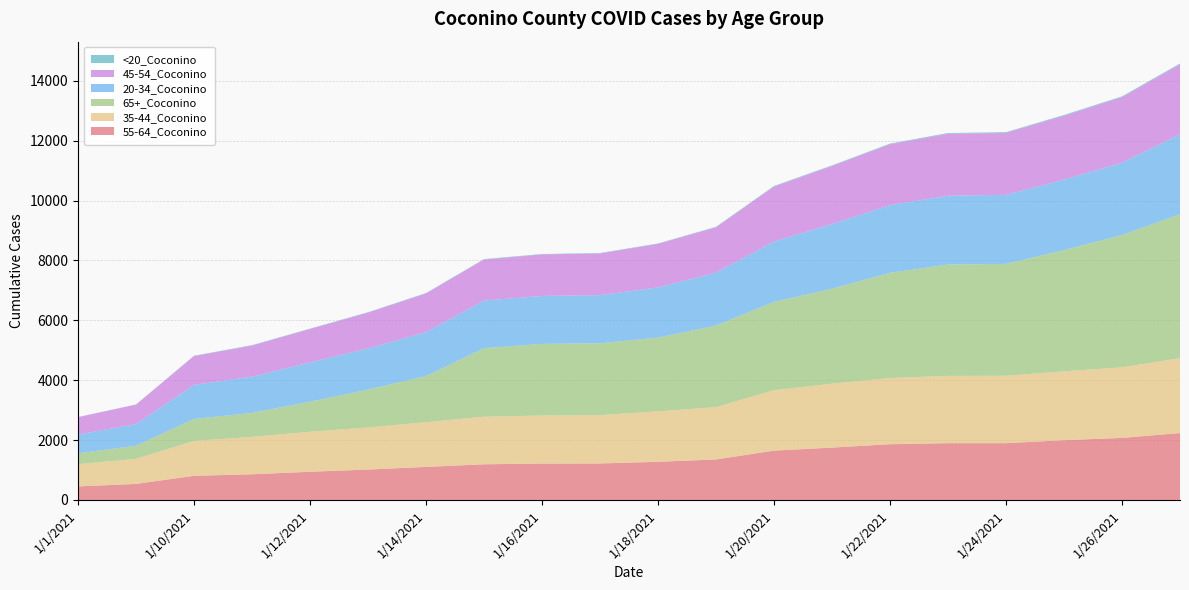

Reading right to left, what are all the values shown in this chart?

55-64_Coconino: 2236	2075	1998	1899	1898	1863	1750	1649	1354	1276	1220	1216	1193	1104	1017	943	859	808	537	453
35-44_Coconino: 2502	2356	2300	2250	2247	2212	2135	2019	1747	1684	1613	1605	1589	1494	1405	1336	1249	1165	836	744
65+_Coconino: 4809	4419	4049	3738	3719	3516	3171	2950	2727	2465	2401	2394	2290	1539	1267	1003	802	734	439	363
20-34_Coconino: 2667	2416	2355	2306	2300	2257	2161	2015	1767	1677	1608	1602	1590	1472	1372	1314	1209	1139	722	628
45-54_Coconino: 2337	2188	2133	2069	2069	2035	1939	1837	1515	1452	1394	1386	1371	1290	1198	1116	1041	962	653	580
<20_Coconino: 30	28	26	25	25	22	21	20	15	15	14	14	14	14	14	13	12	11	4	3